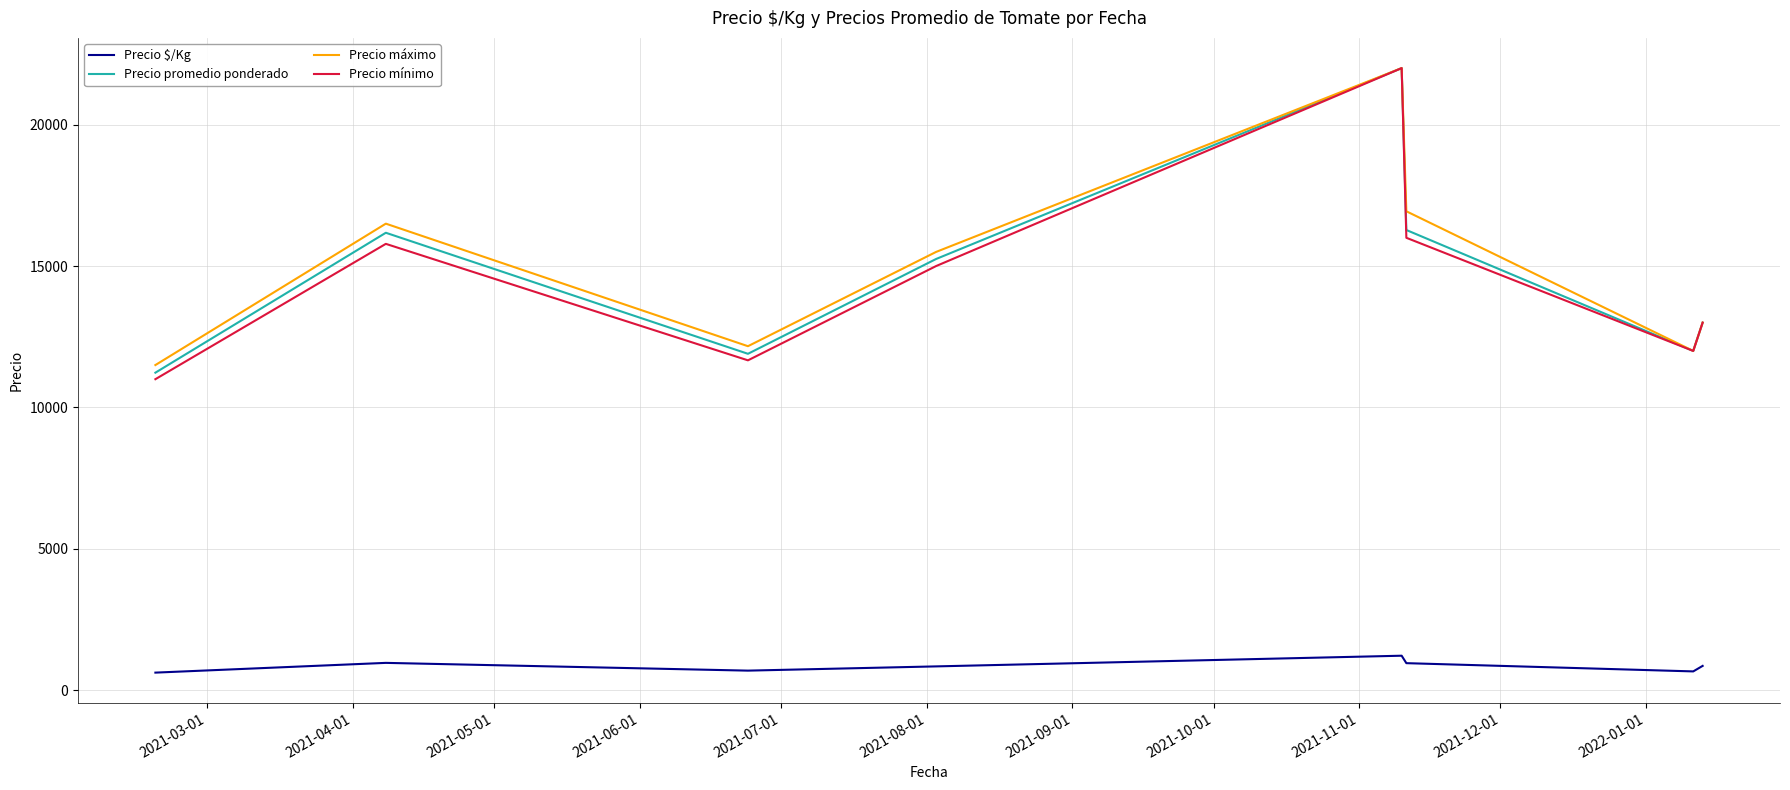

True or false: Precio $/Kg and Precio promedio ponderado intersect in this chart.

False